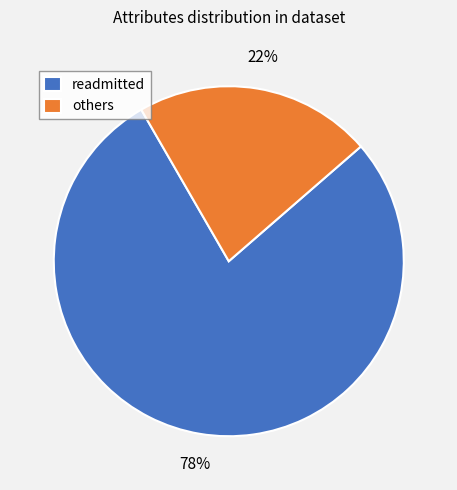

Does readmitted represent more than half of the total?

Yes